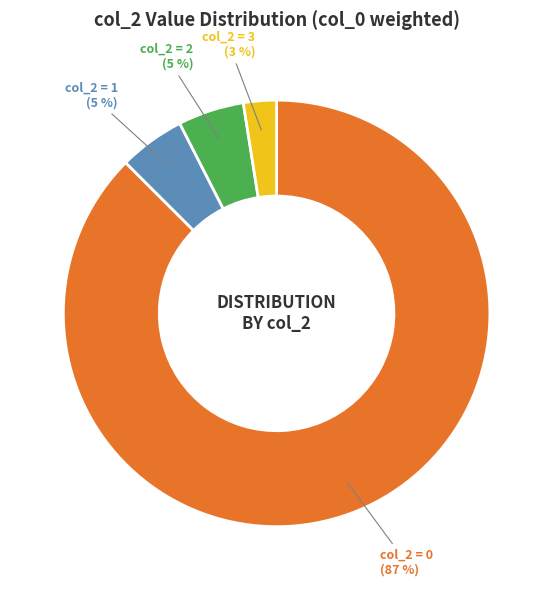

Between col_2 = 1 and col_2 = 3, which is larger?

col_2 = 1